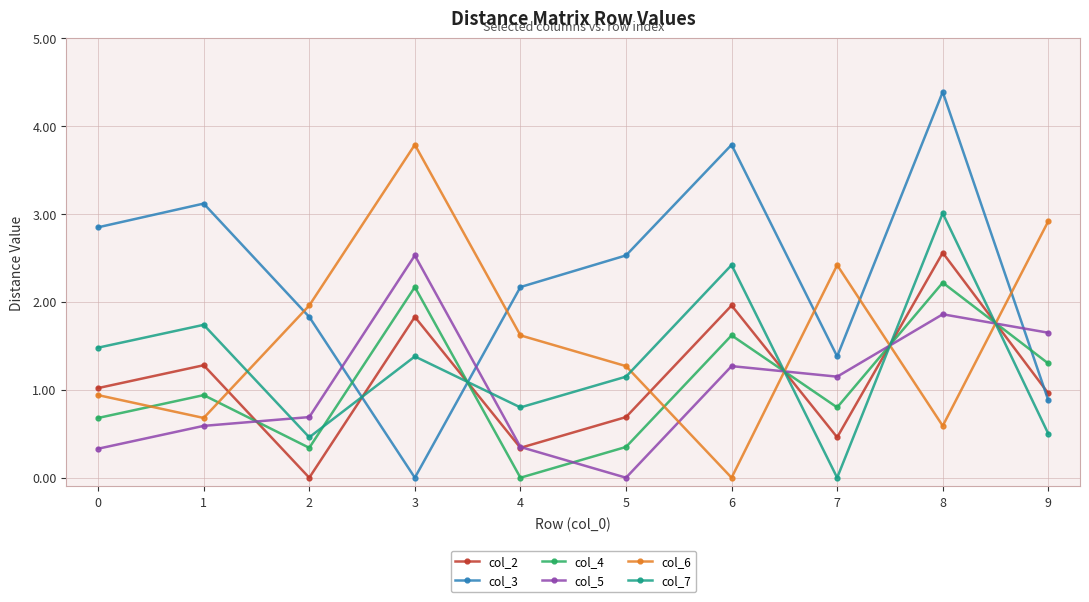

What is the difference between the maximum and minimum values in the col_2 series?

2.6